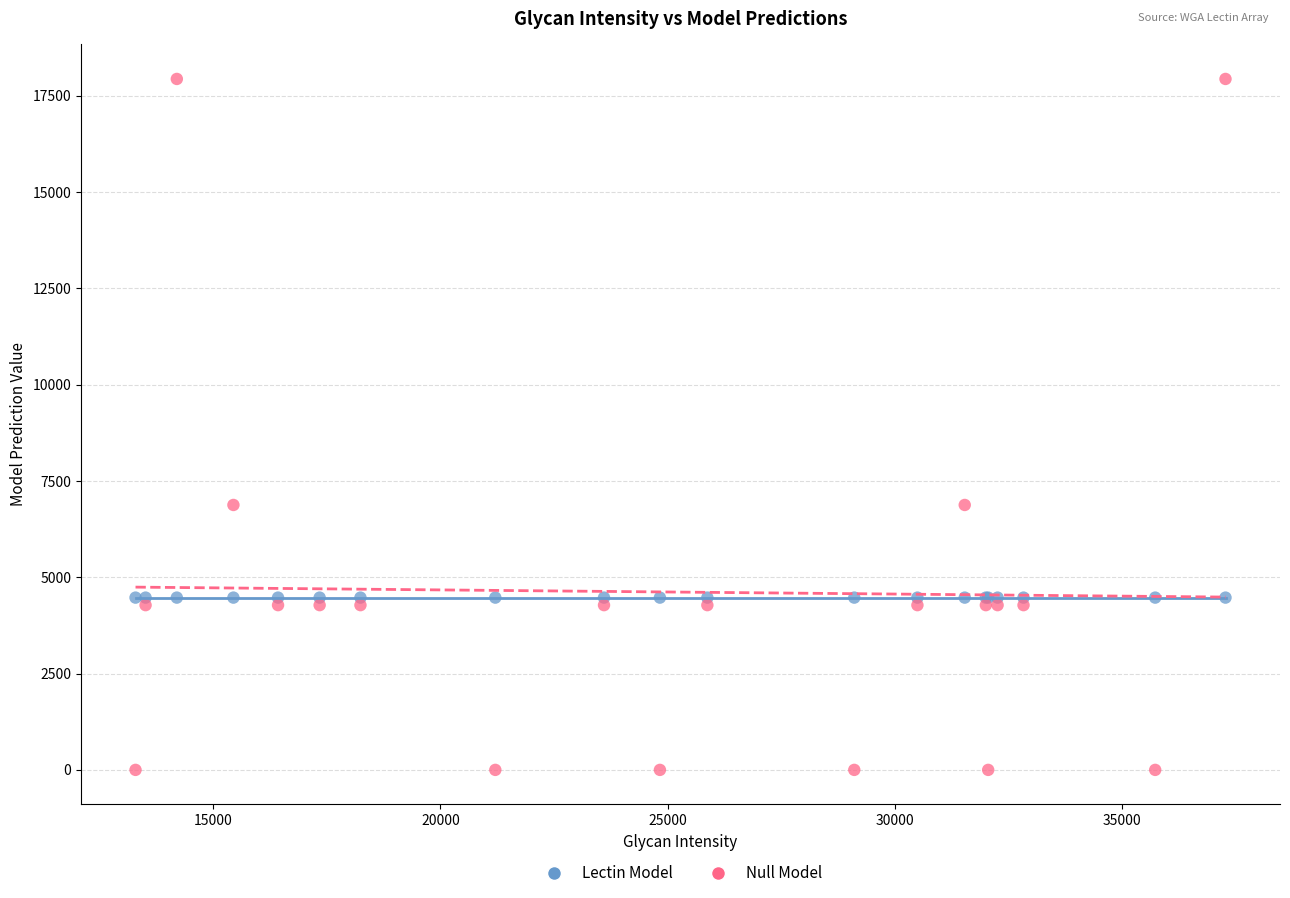

Which series contains the lowest Y value?

Null Model